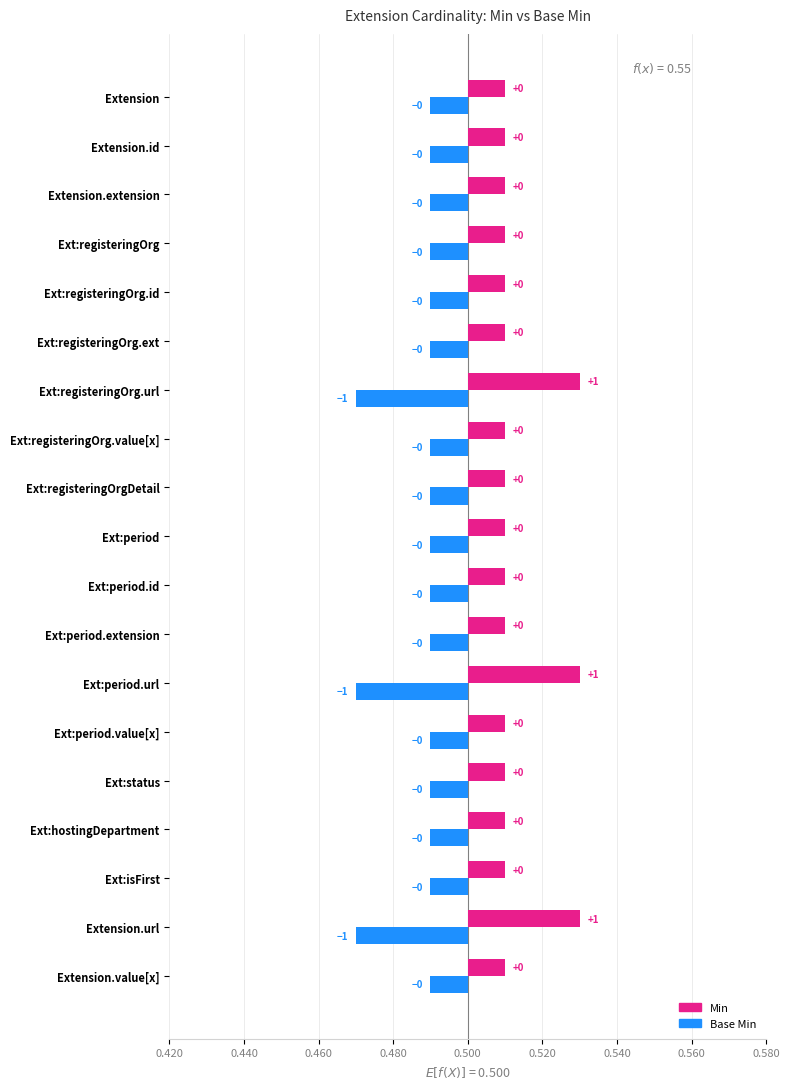

What are all the series names shown in the legend?

Min, Base Min